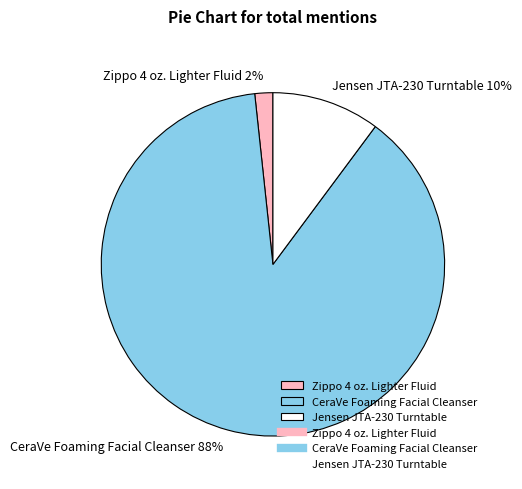

Which slice is the largest?

CeraVe Foaming Facial Cleanser